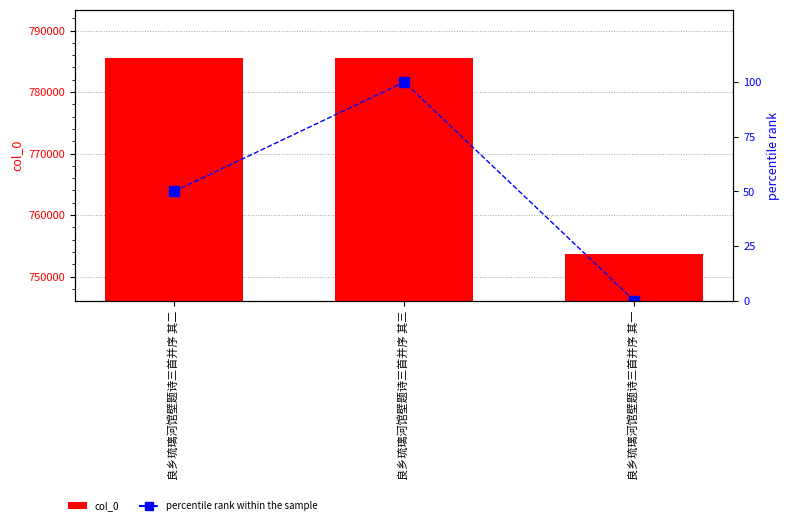

Reading left to right, transcribe all the data shown in this chart.

col_0: 良乡琉璃河馆壁题诗三首并序 其二=785512	良乡琉璃河馆壁题诗三首并序 其三=785513	良乡琉璃河馆壁题诗三首并序 其一=753604
percentile rank within the sample: 良乡琉璃河馆壁题诗三首并序 其二=50	良乡琉璃河馆壁题诗三首并序 其三=100	良乡琉璃河馆壁题诗三首并序 其一=0